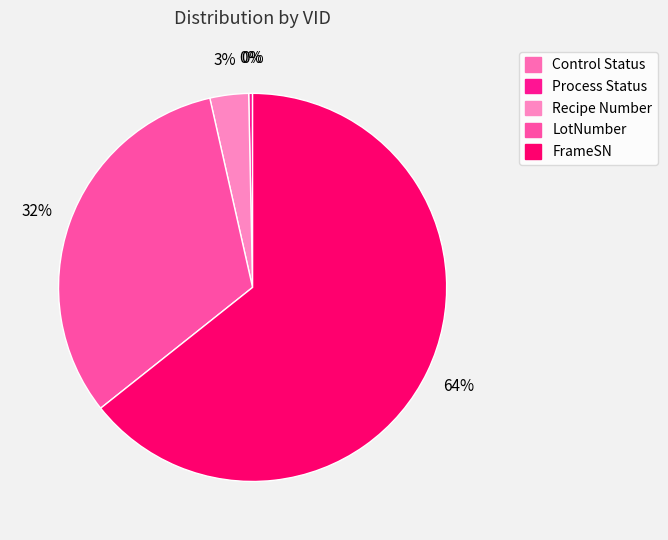

To the nearest percent, what is the combined percentage of LotNumber and Process Status?

32%